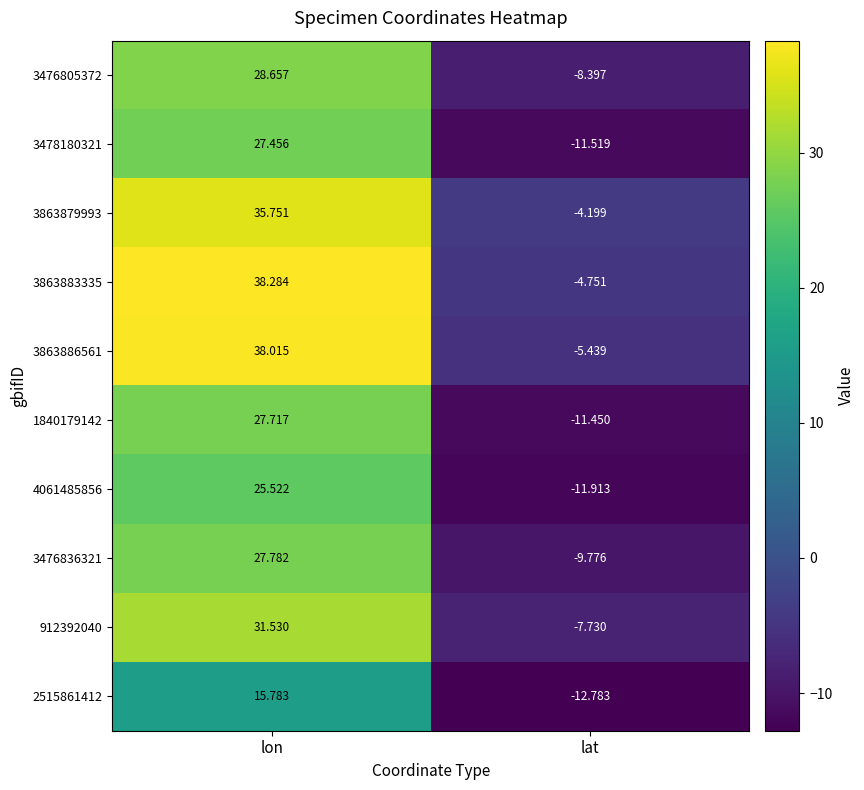

Where is 1840179142 nearest to the value 8?

lat